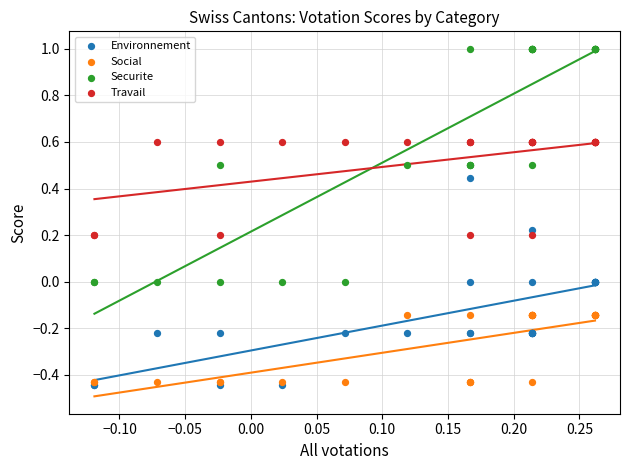

What are all the series names shown in the legend?

Environnement, Social, Securite, Travail